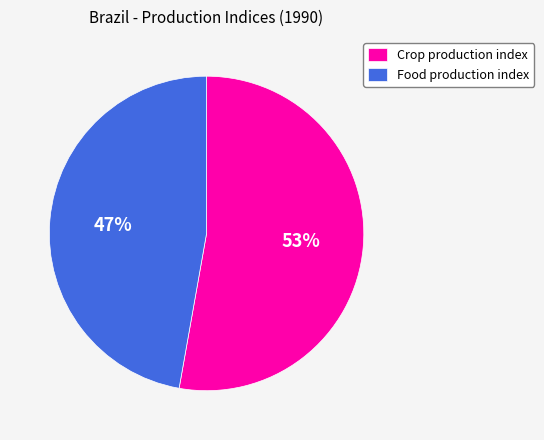

Combined, do Food production index and Crop production index account for over 50%?

Yes